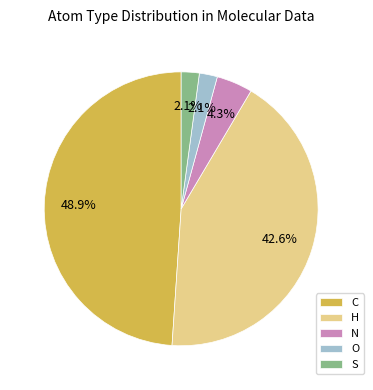

To the nearest percent, what is the average slice percentage?

20%